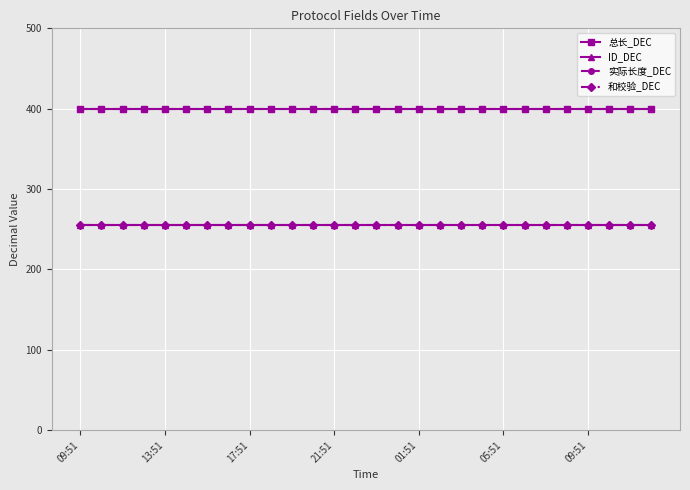

Is this an area chart (filled region under the line)?

No